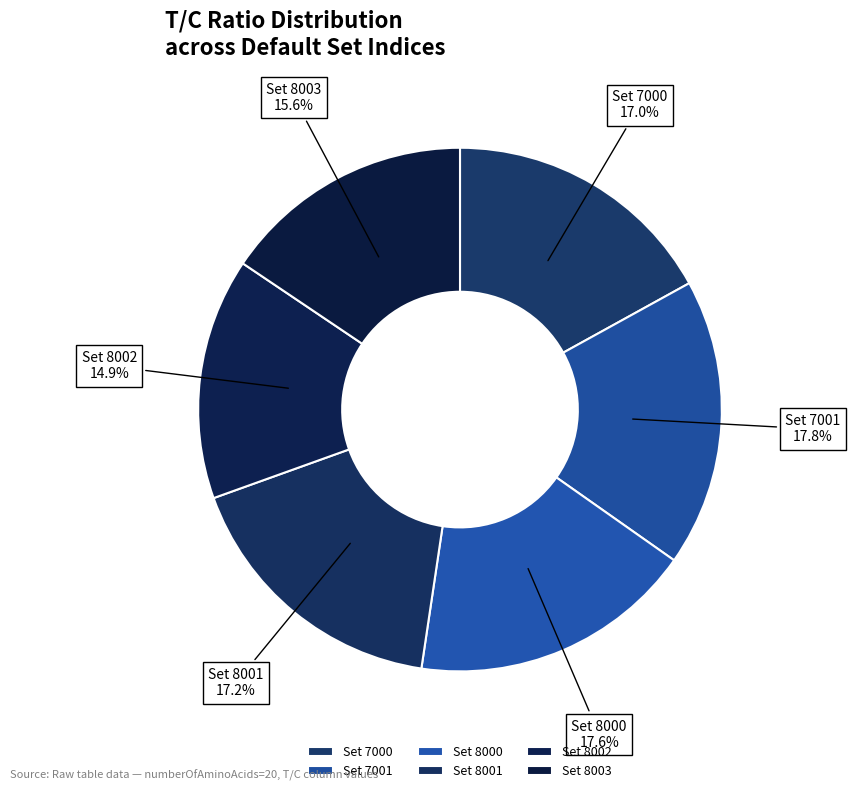

What is the ratio of the value at Set 8003 to the value at Set 8002?

1.0